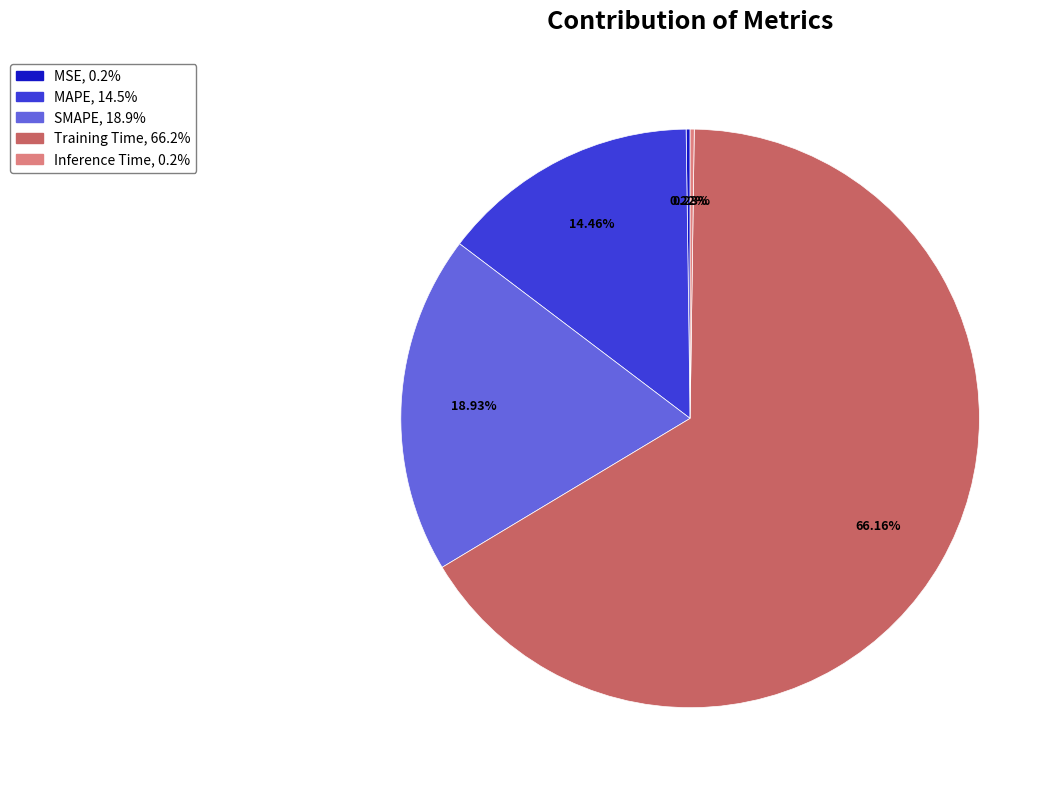

Which category has the biggest portion of the pie?

Training Time